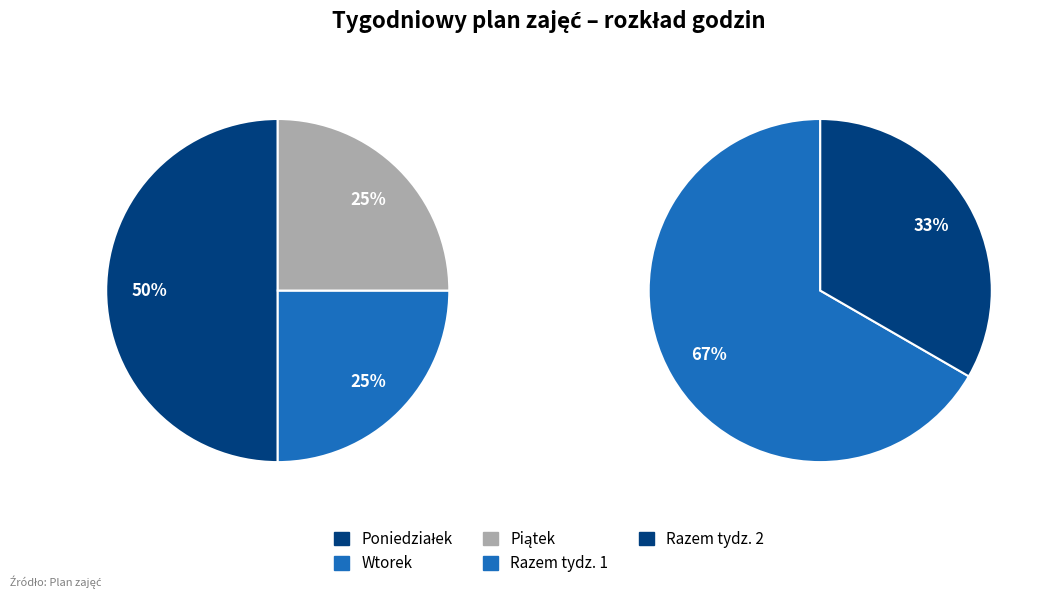

Count the number of slices in the pie.

3